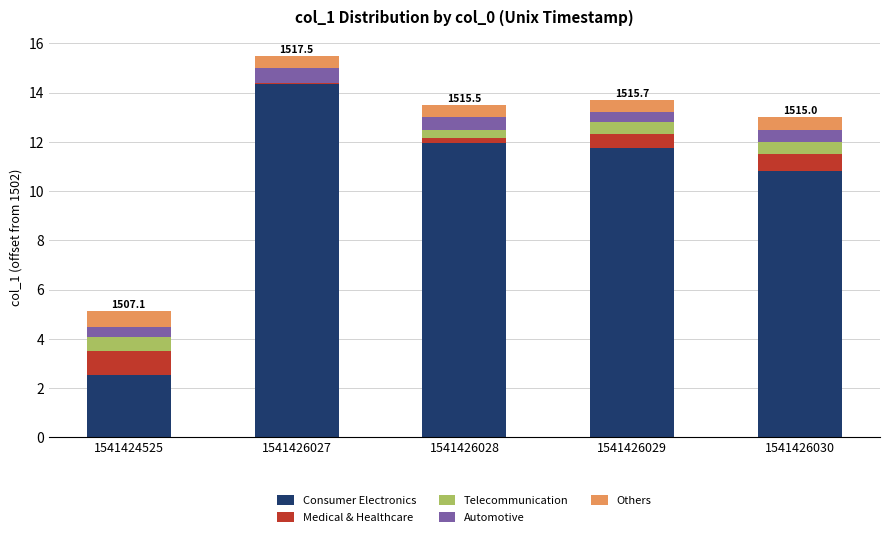

Are the bars horizontal?

No